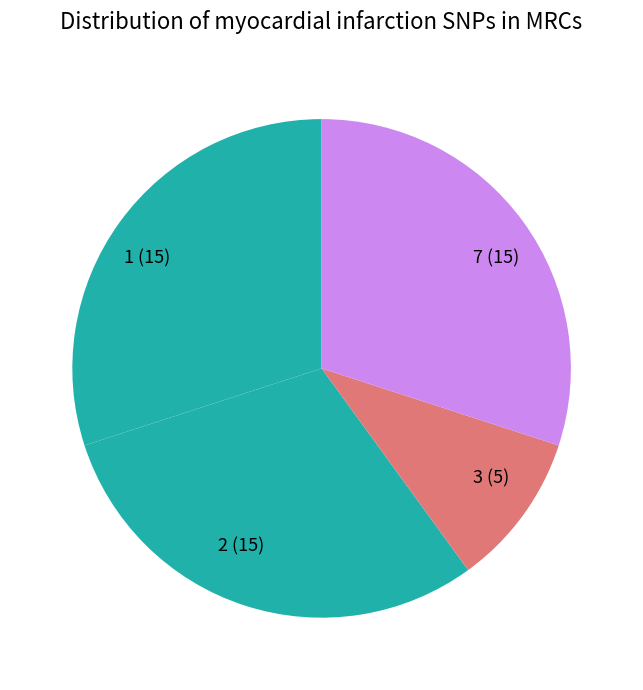

Is there any slice that represents more than half of the pie?

No